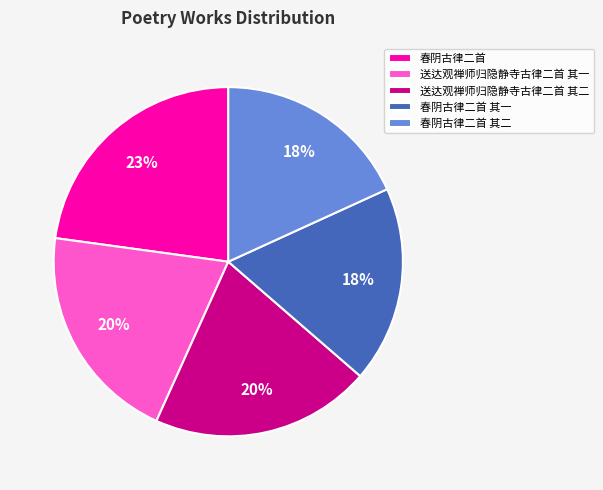

How many segments does this pie chart have?

5